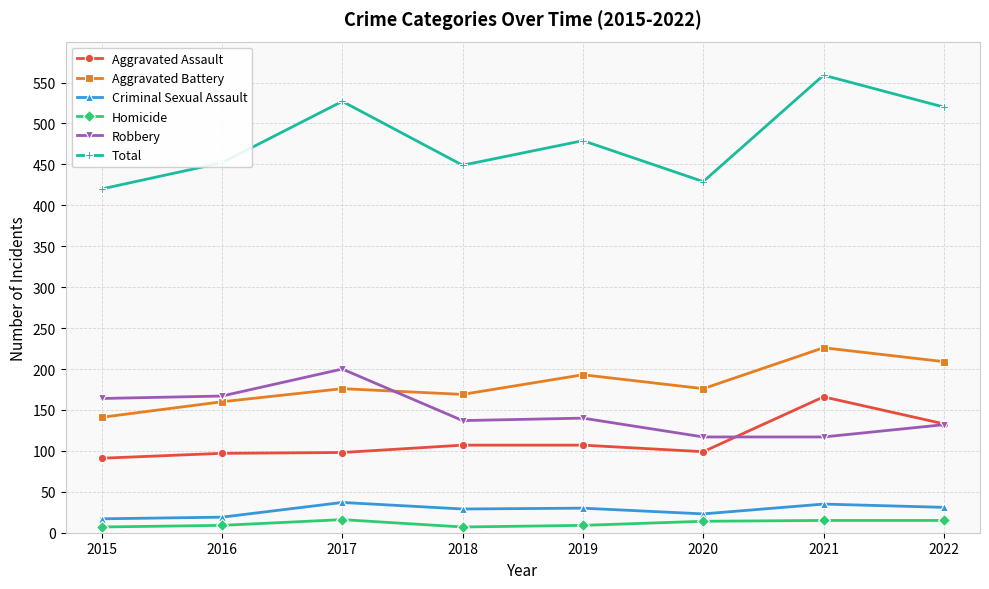

In Robbery, how many points are higher than both neighbors (excluding endpoints)?

2